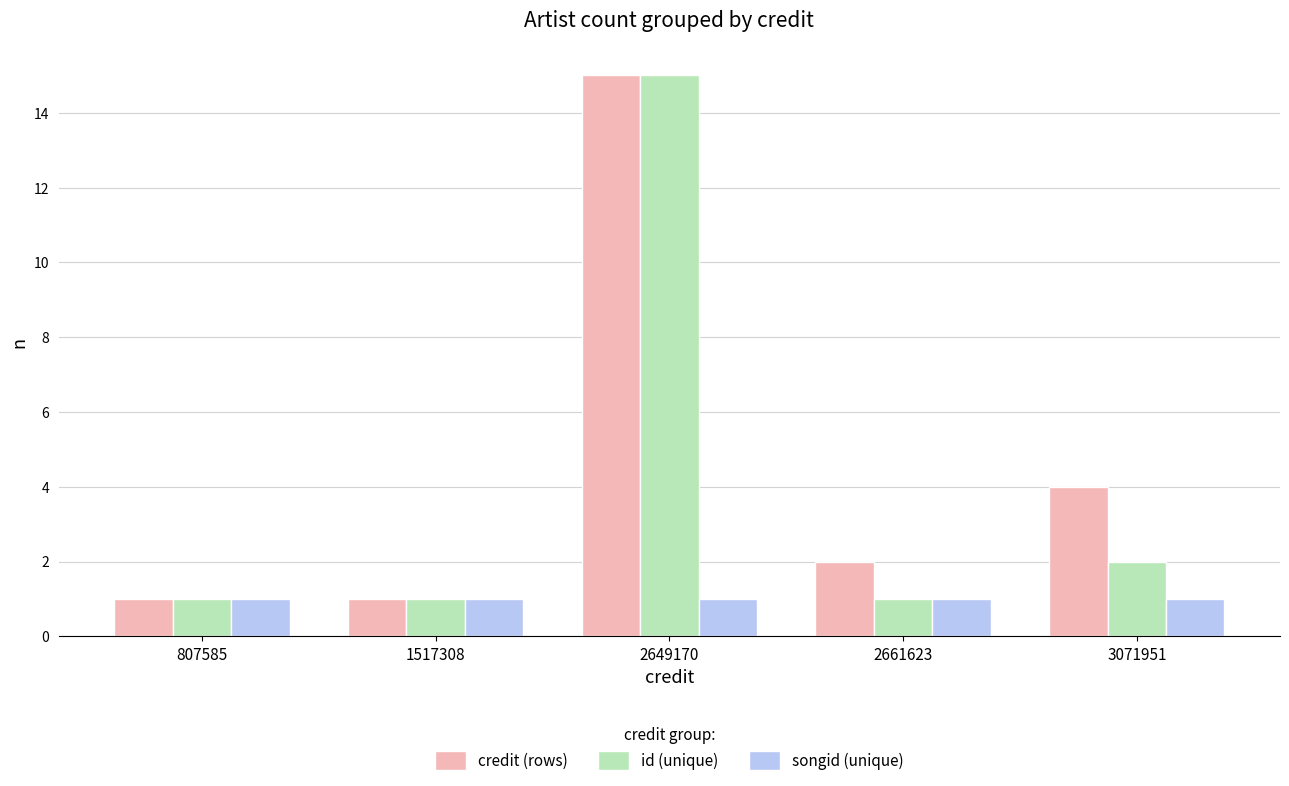

What is the difference between the credit (rows) values at 2649170 and 807585?

14